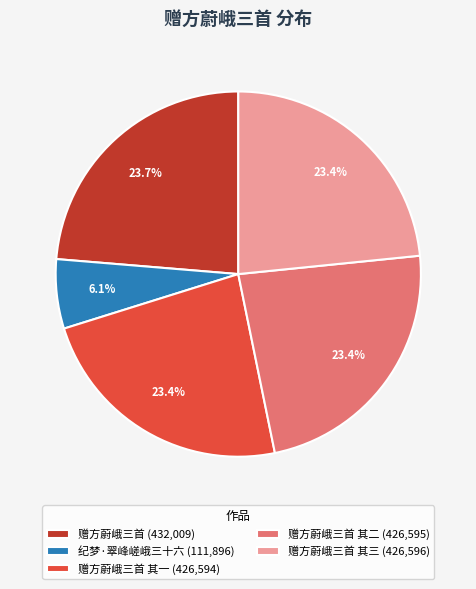

What percentage do 赠方蔚峨三首 其二 (426,595) and 纪梦·翠峰嵯峨三十六 (111,896) together represent?

29.5%